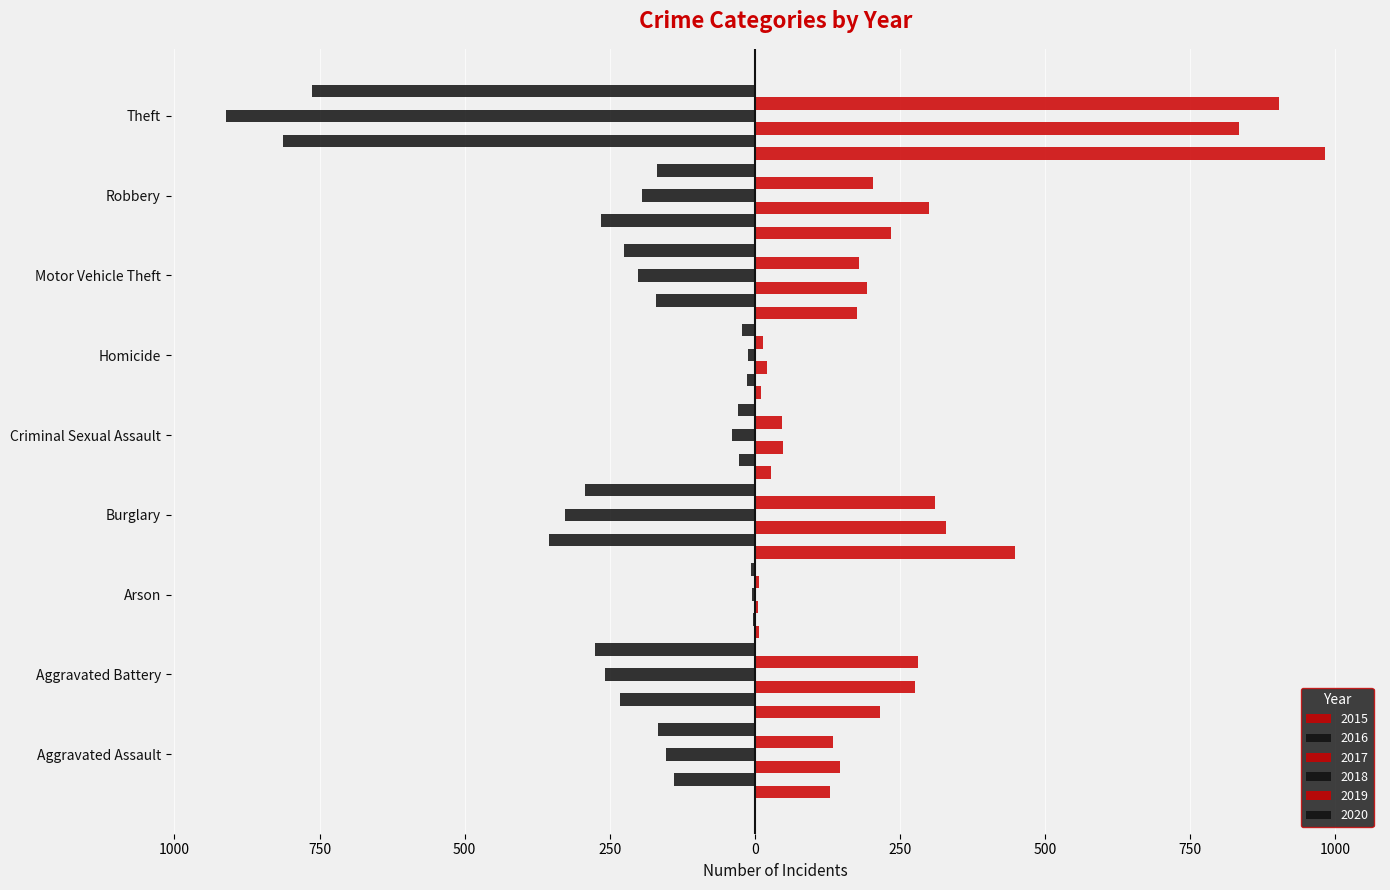

Reading left to right, extract all data points from this chart.

2015: Aggravated Assault=130	Aggravated Battery=215	Arson=7	Burglary=448	Criminal Sexual Assault=27	Homicide=11	Motor Vehicle Theft=176	Robbery=234	Theft=982
2016: Aggravated Assault=-139	Aggravated Battery=-232	Arson=-4	Burglary=-355	Criminal Sexual Assault=-28	Homicide=-14	Motor Vehicle Theft=-170	Robbery=-266	Theft=-813
2017: Aggravated Assault=147	Aggravated Battery=275	Arson=6	Burglary=329	Criminal Sexual Assault=48	Homicide=20	Motor Vehicle Theft=193	Robbery=300	Theft=833
2018: Aggravated Assault=-154	Aggravated Battery=-259	Arson=-5	Burglary=-328	Criminal Sexual Assault=-39	Homicide=-12	Motor Vehicle Theft=-201	Robbery=-195	Theft=-912
2019: Aggravated Assault=134	Aggravated Battery=280	Arson=7	Burglary=310	Criminal Sexual Assault=46	Homicide=14	Motor Vehicle Theft=179	Robbery=203	Theft=903
2020: Aggravated Assault=-167	Aggravated Battery=-275	Arson=-7	Burglary=-293	Criminal Sexual Assault=-29	Homicide=-22	Motor Vehicle Theft=-226	Robbery=-168	Theft=-763